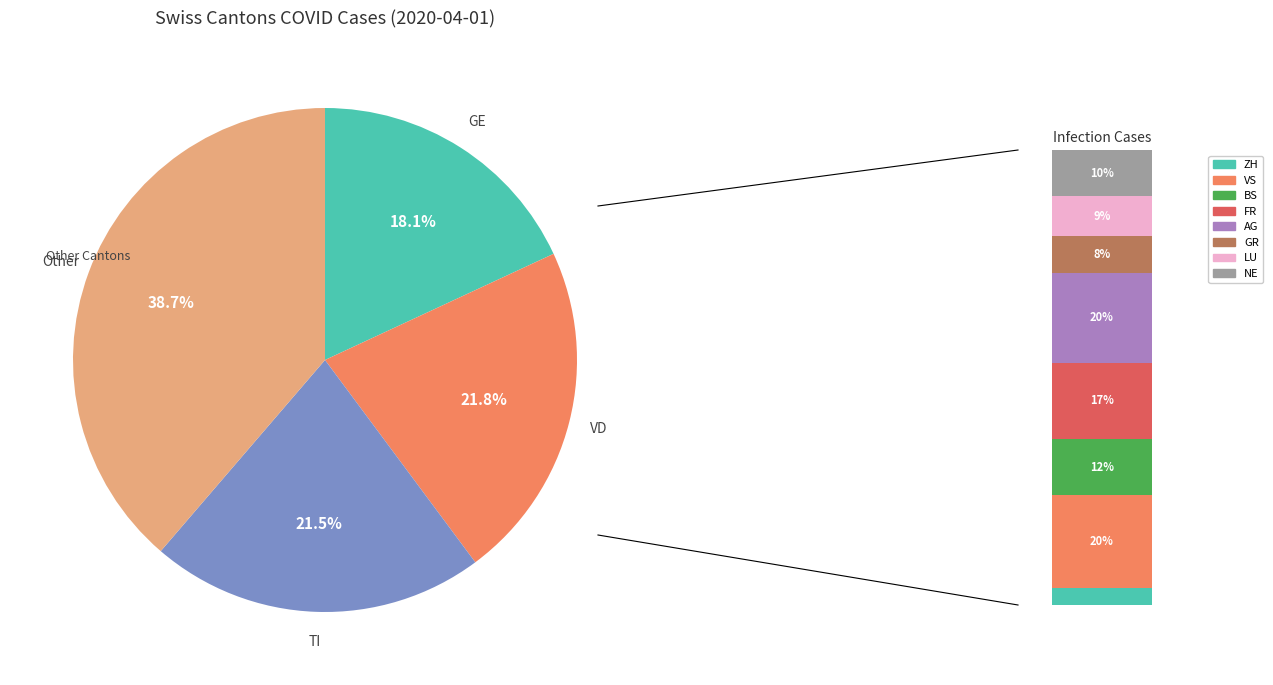

Is there any slice that represents more than half of the pie?

No